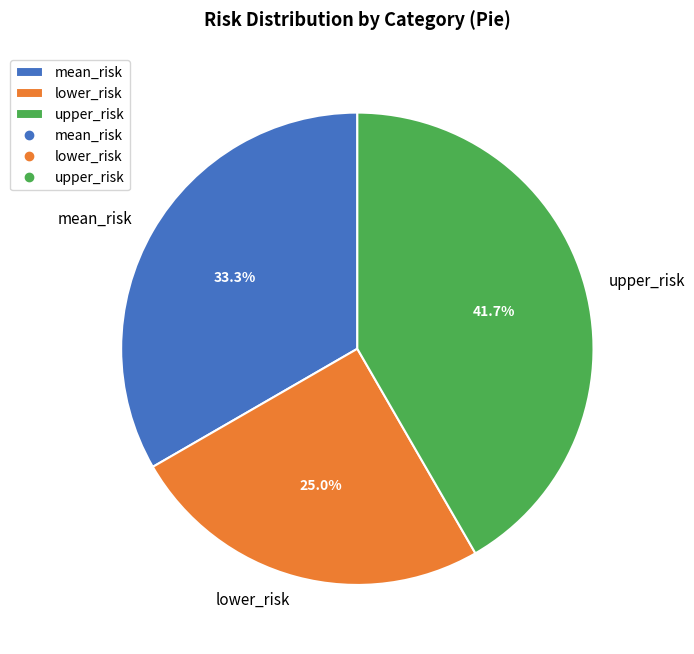

How many slices are in this pie chart?

3